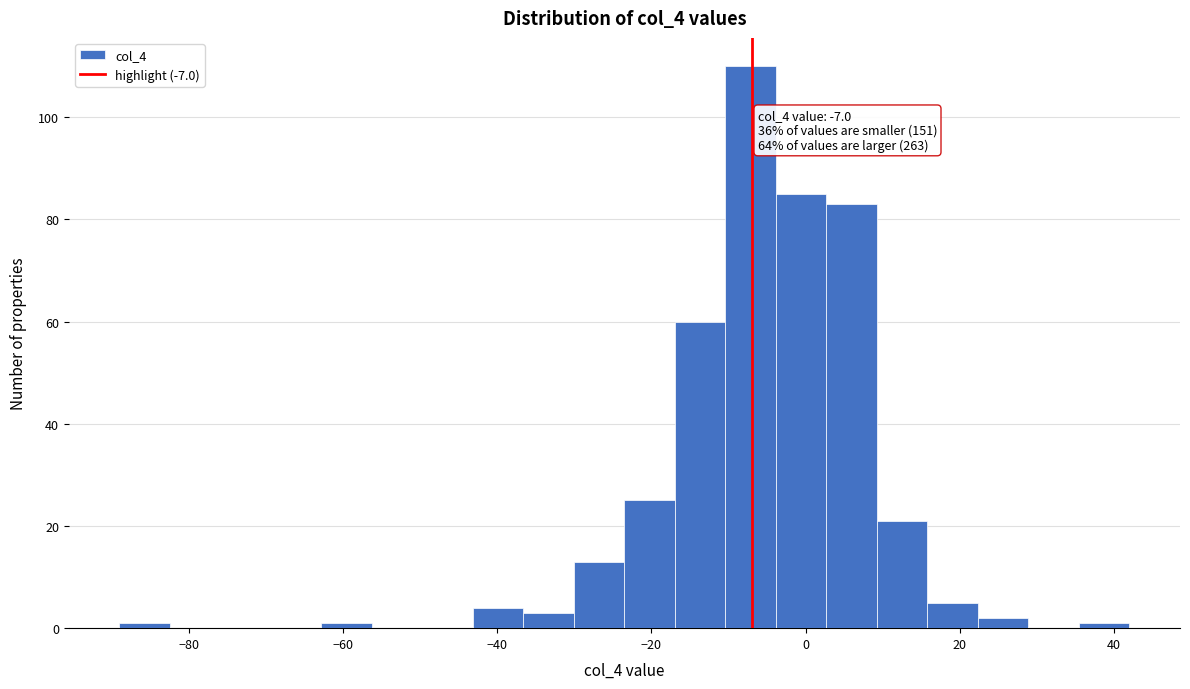

Read against the x-axis, roughly where is the centre of the tallest bar?

-8